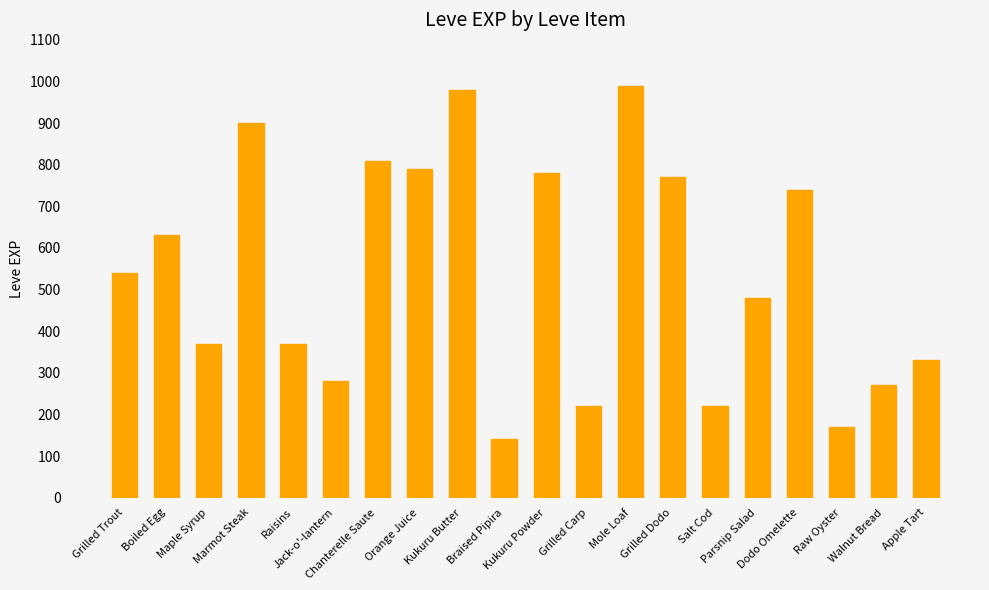

What is the minimum value shown in the chart?

140